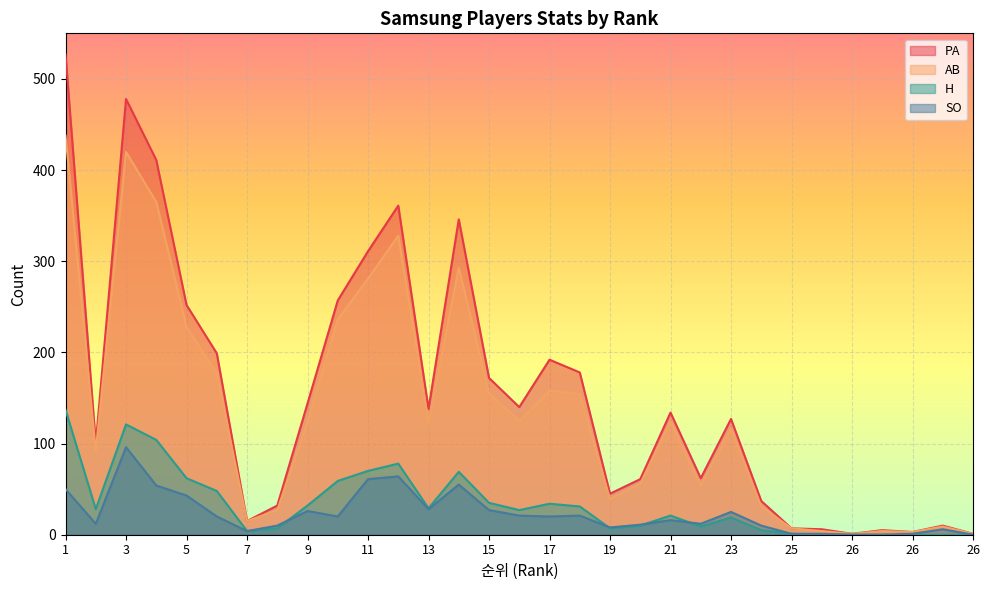

At which label is H closest to 68?

14